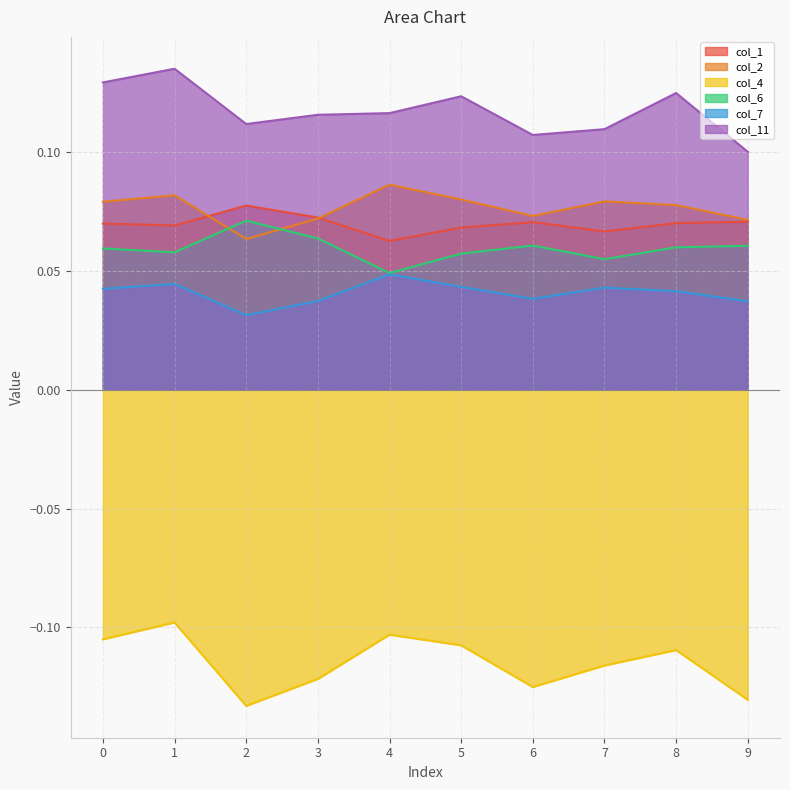

How many 10 values are between 0 and 1?

10